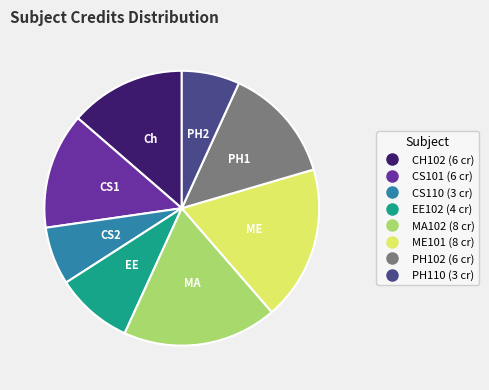

Is there a majority slice in this chart?

No